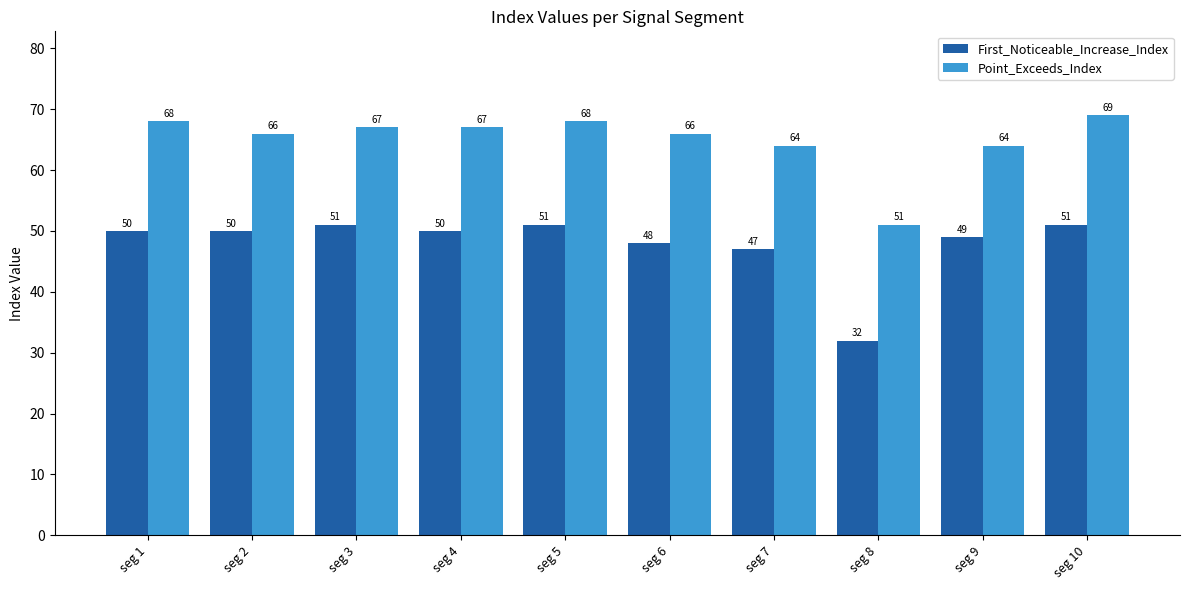

Rank the series by their average value, from highest to lowest.

Point_Exceeds_Index, First_Noticeable_Increase_Index